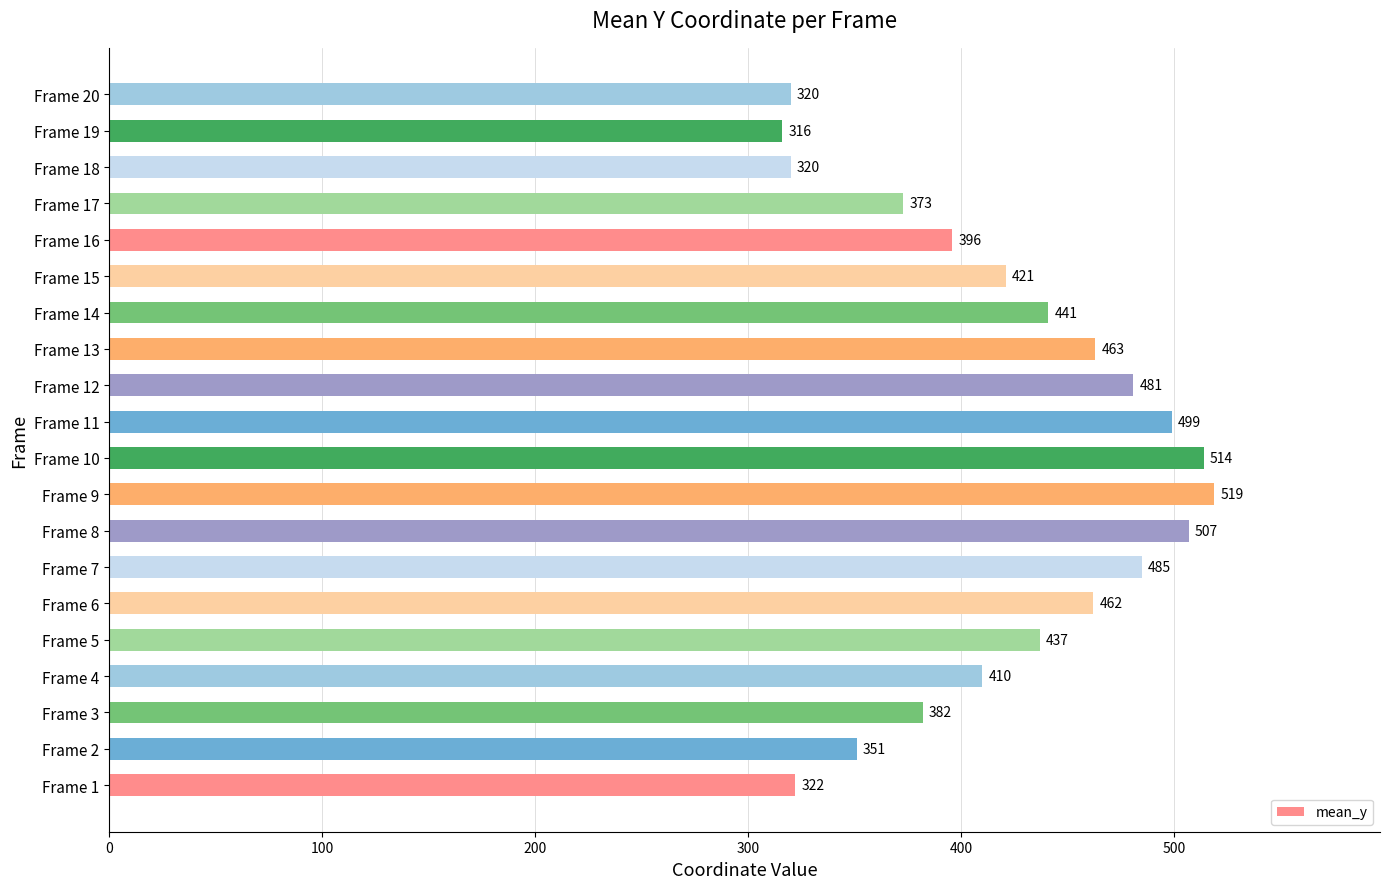

What is the sum of all values?

8419